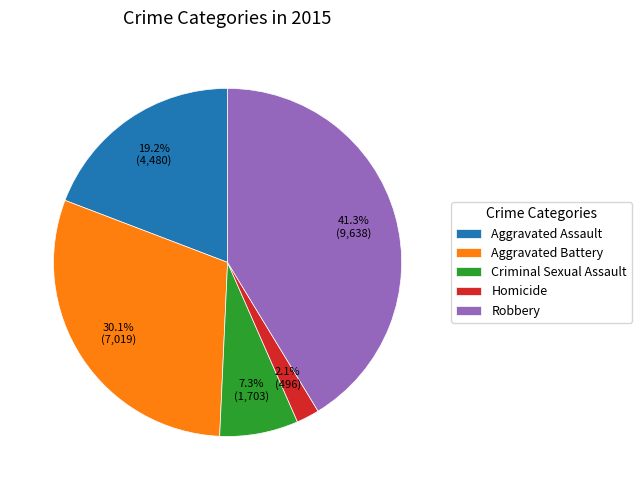

True or false: Homicide accounts for 2% of the total.

True